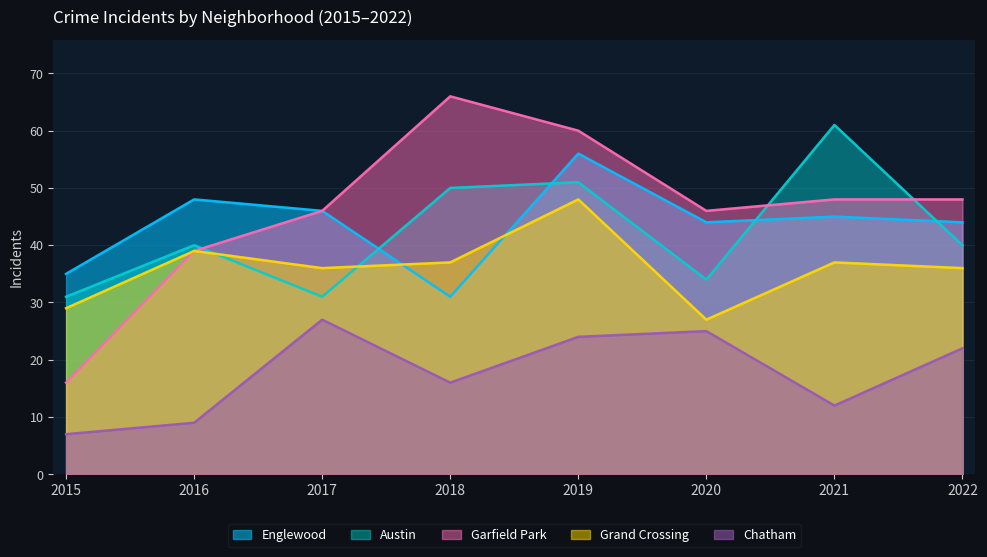

How many lines are shown in the chart?

5